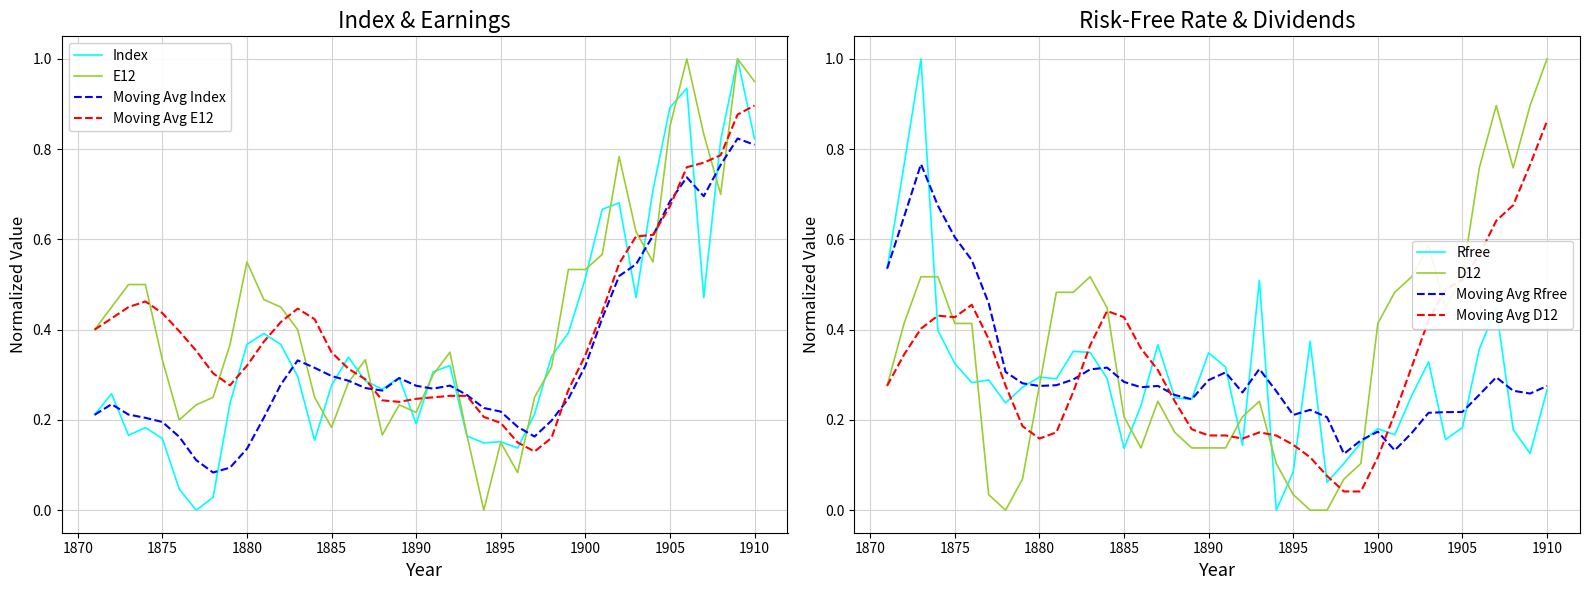

The value of E12 at 1880 is 0.1. True or false?

False